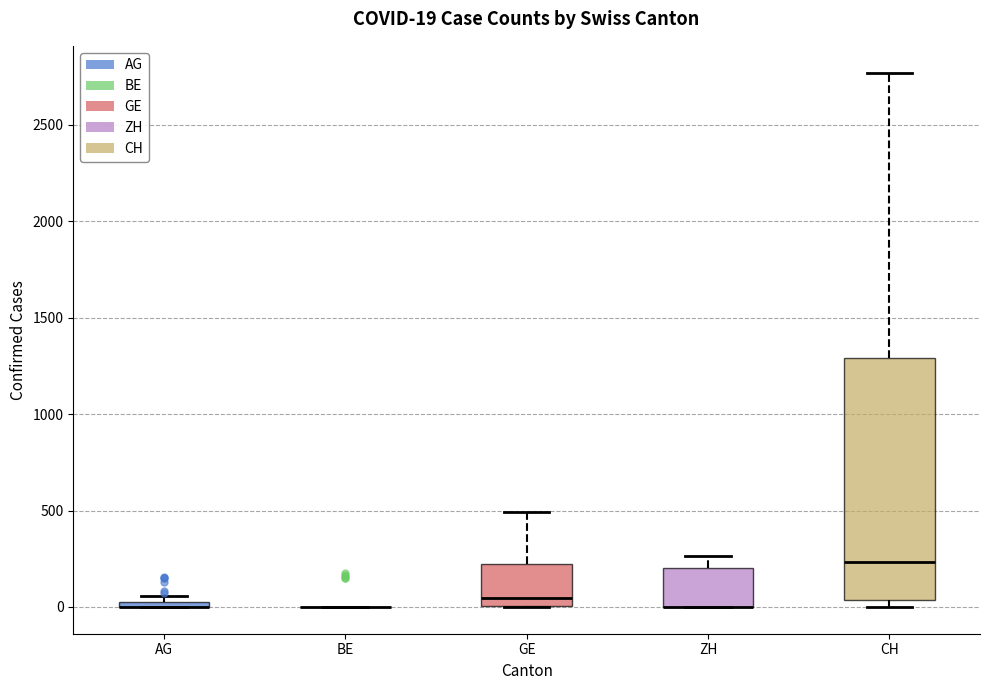

Comparing the boxes themselves (not the whiskers), which one is the tallest?

CH